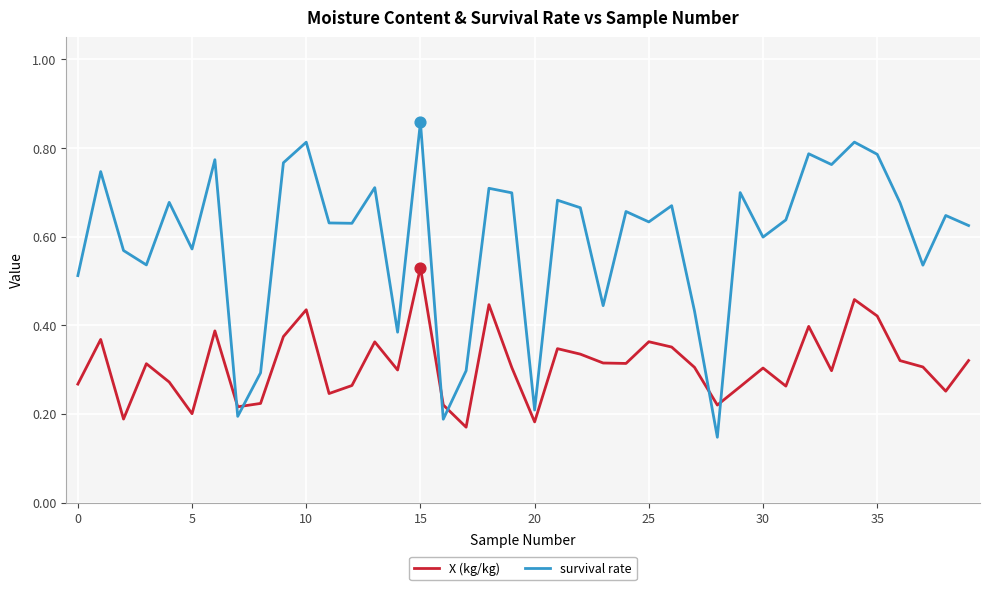

At how many categories does at least one series exceed 0?

40